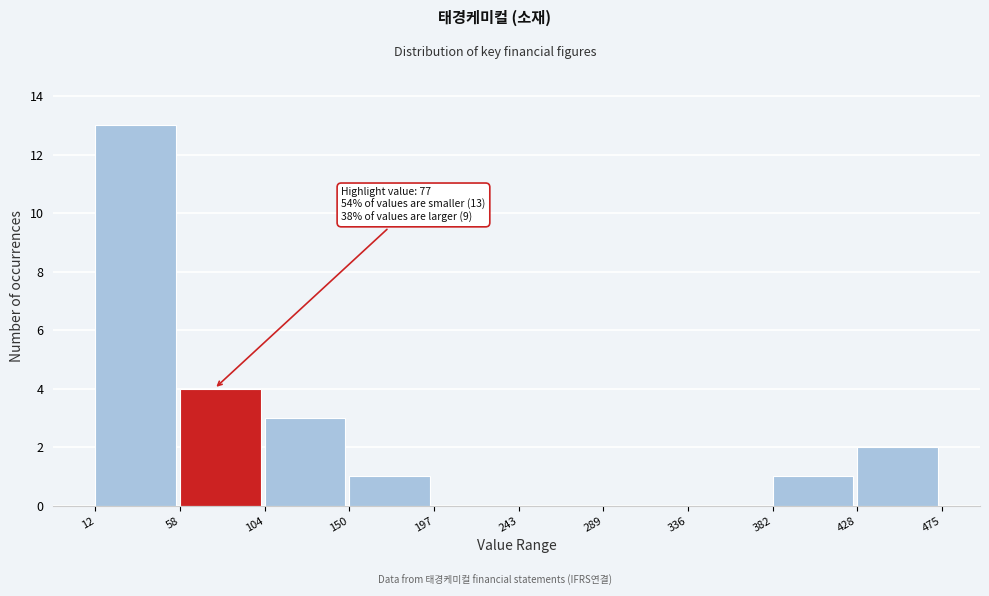

Over which range of the x-axis is the bar tallest?

12 to 58